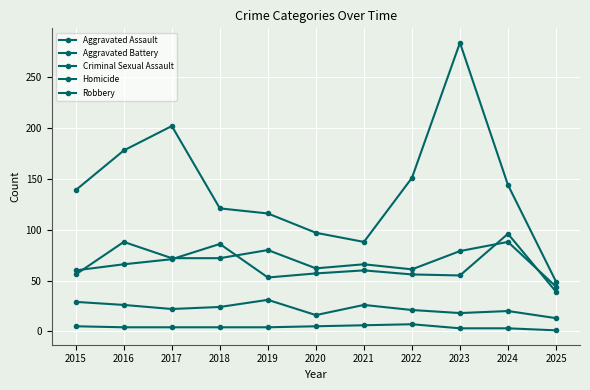

What is the value of the Aggravated Assault point at the 4th from the left?

72